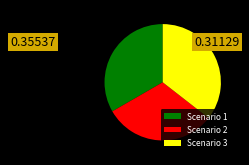

Does Scenario 1 represent more than half of the total?

No